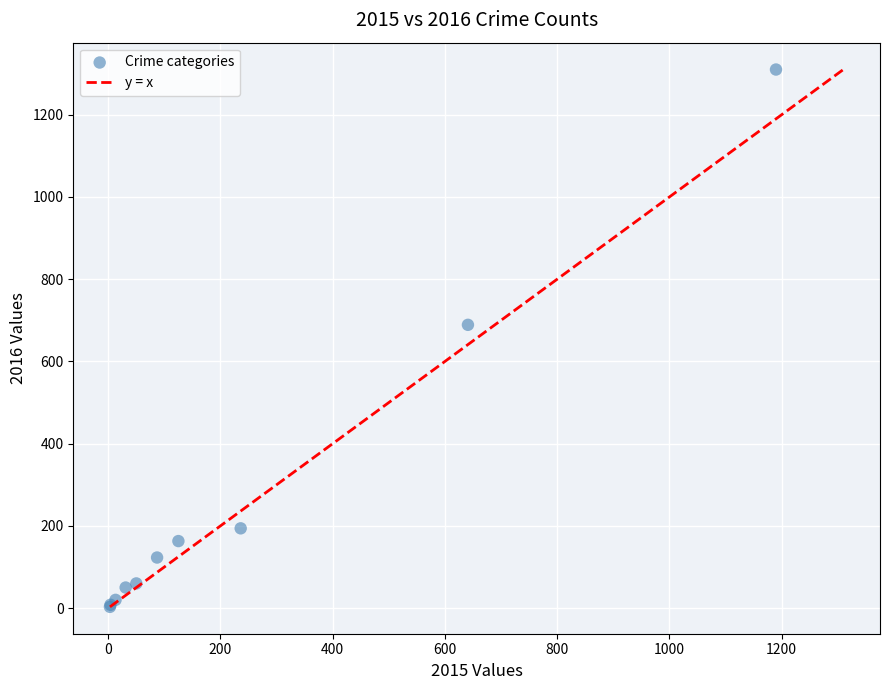

What Y value in the scatter plot is closest to 656?

689